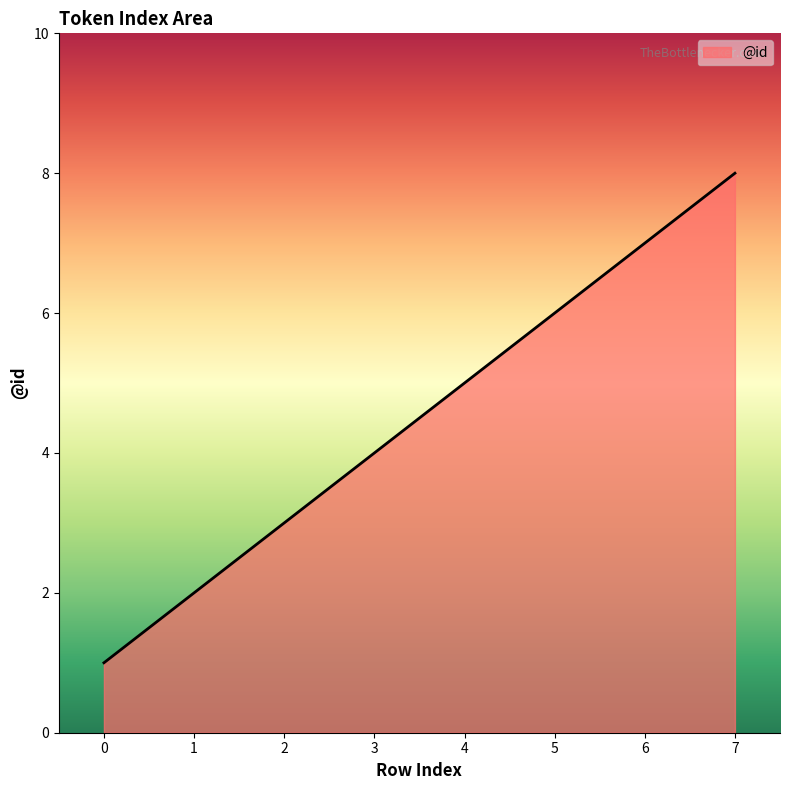

Where is the data nearest to the value 4?

3